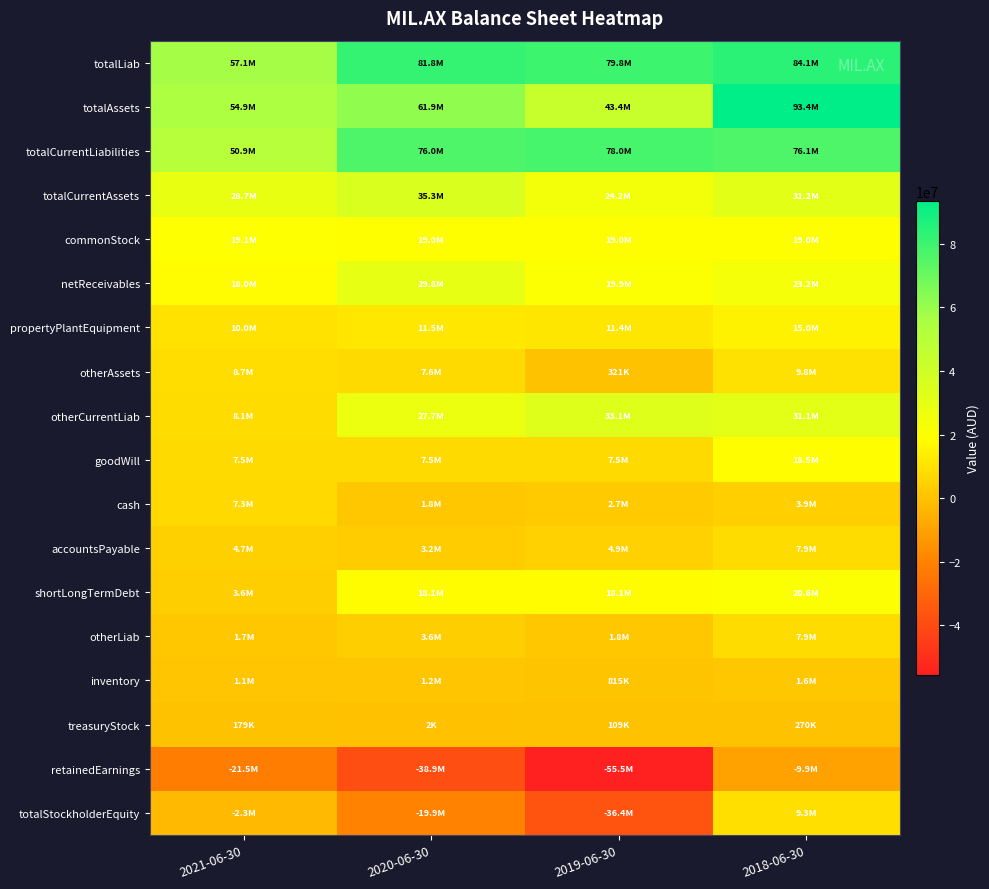

How many series are shown in this chart?

18